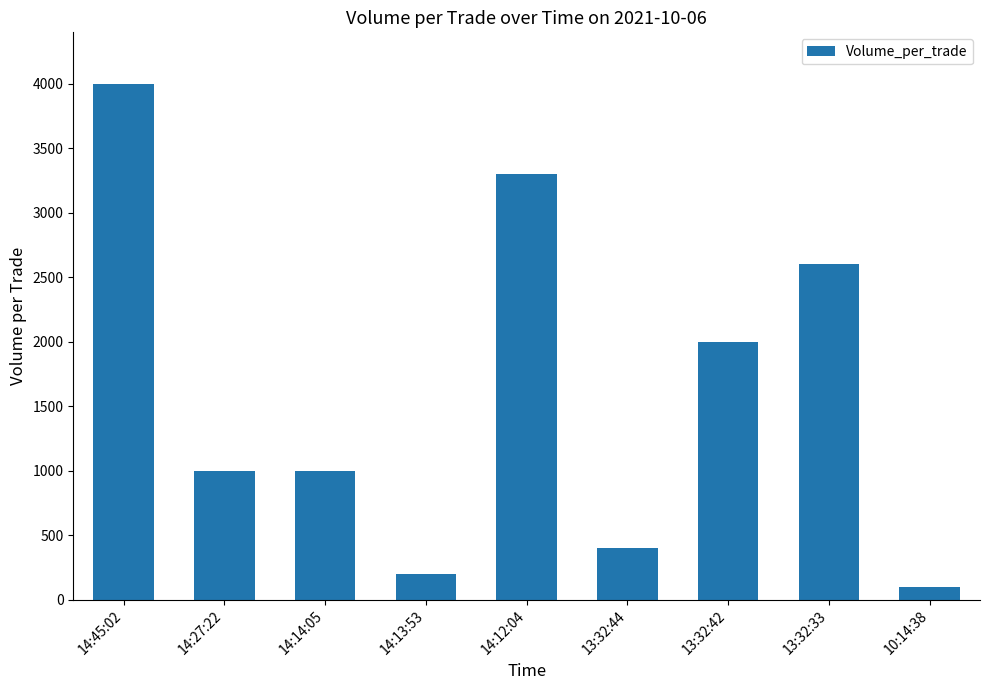

What is the maximum value shown in the chart?

4000